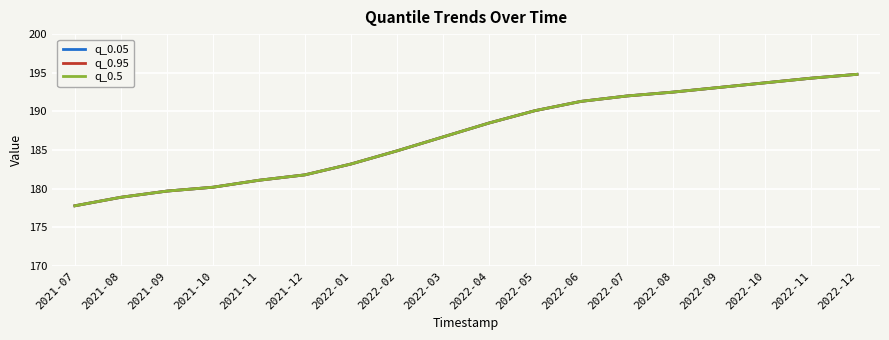

Does the chart have visible grid lines?

Yes